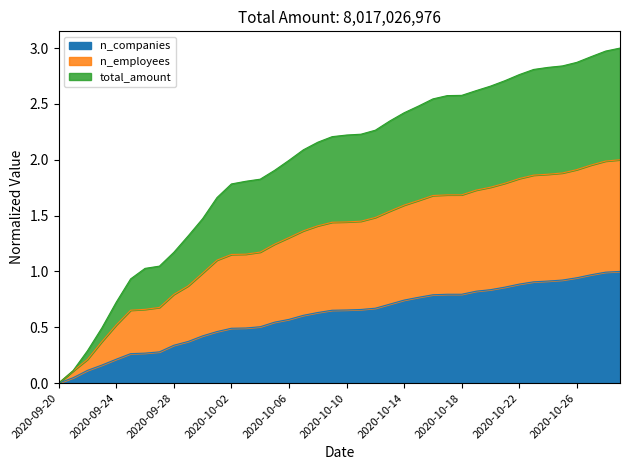

True or false: n_companies has a value of 0.1 at 2020-09-24.

False